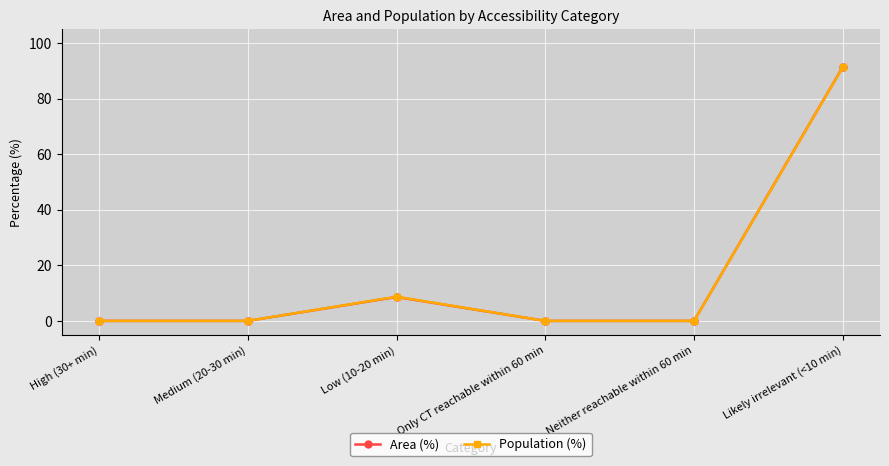

Where is the first local maximum for Area (%)?

Low (10-20 min)